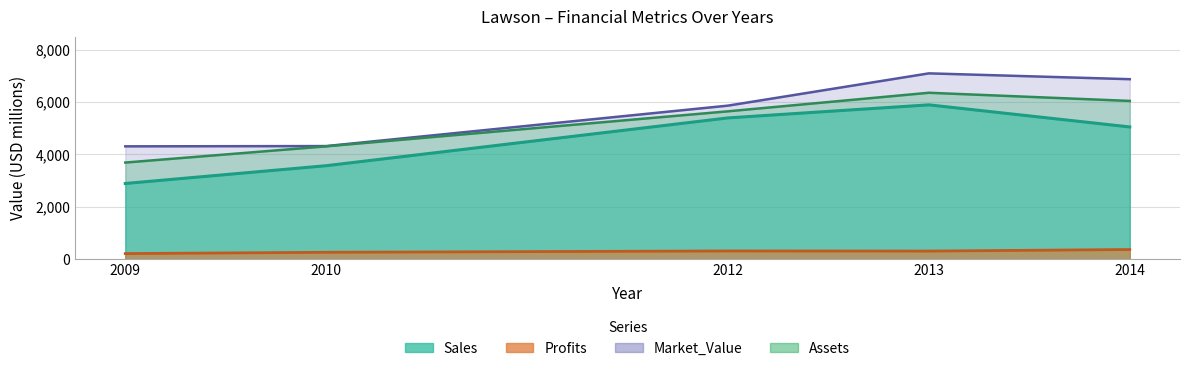

True or false: Assets and Market_Value cross at least once.

False